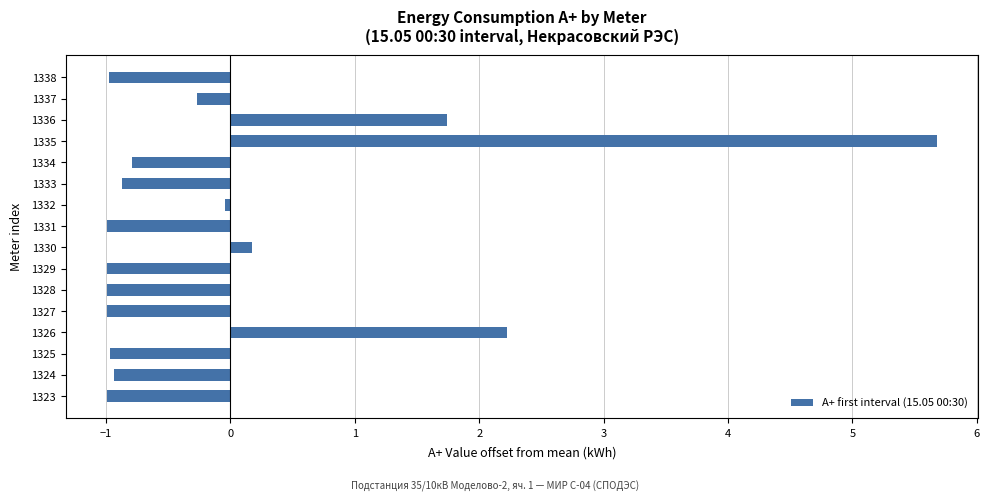

How many data points are above 0?

4